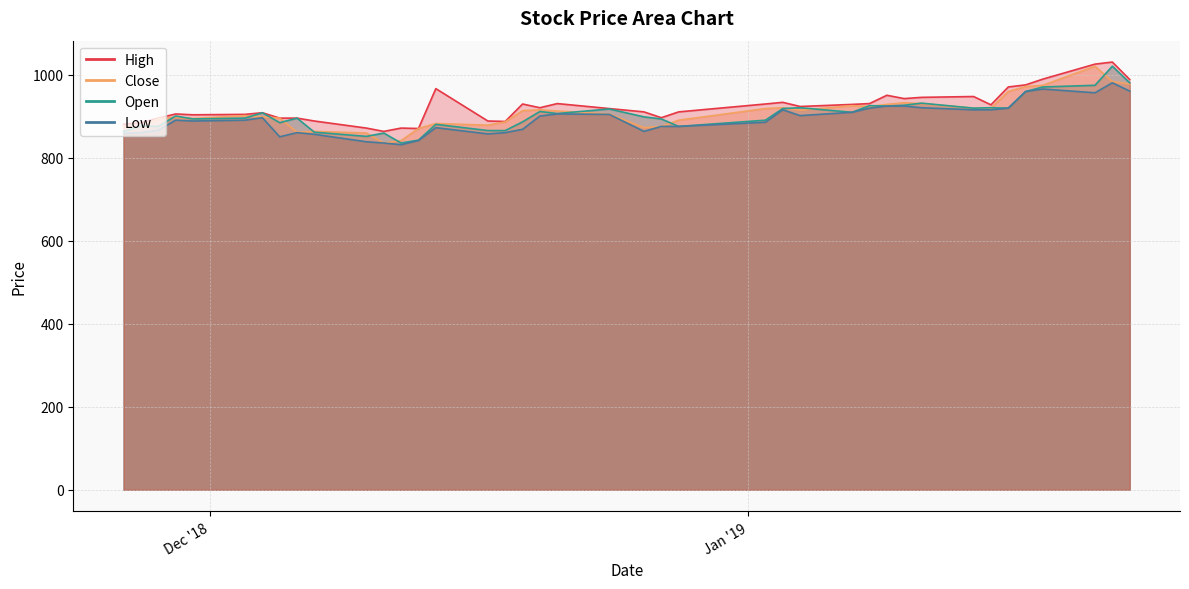

What is the value of the High point at the 1st from the left?

880